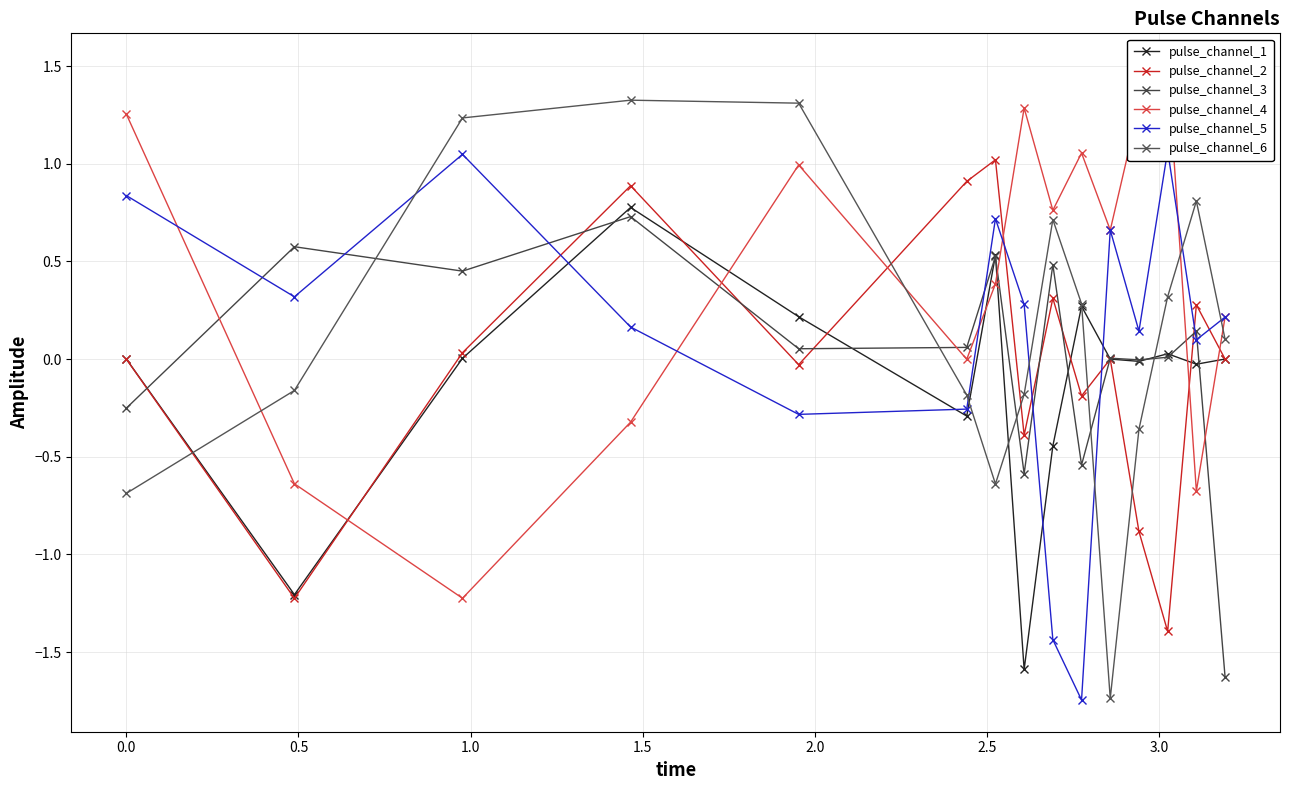

True or false: pulse_channel_4 has a value of -0.6 at 1.0.

False